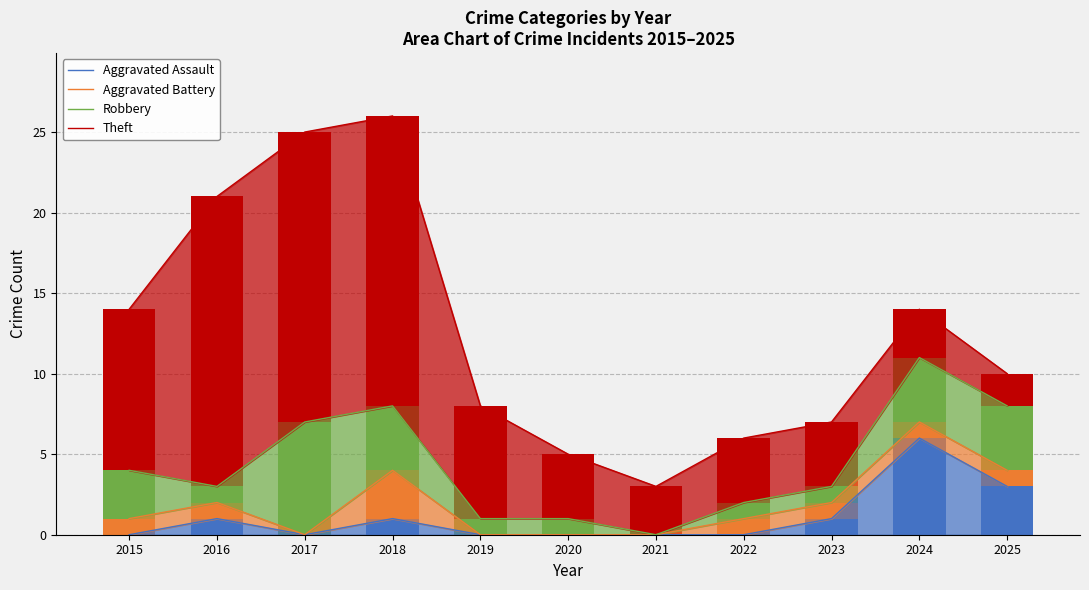

Which series has the widest spread of values?

Theft